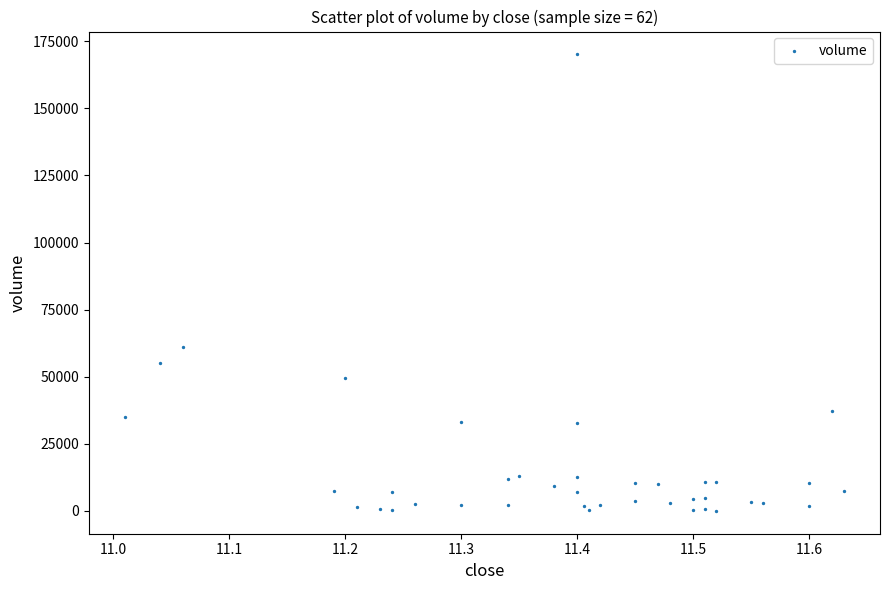

What Y value in the scatter plot is closest to 85050?

60900